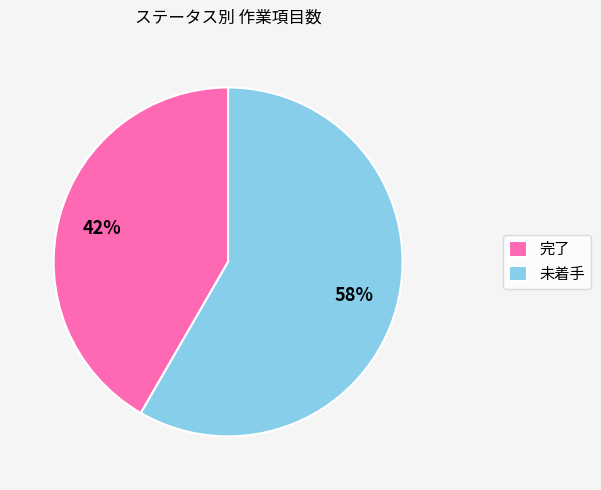

Is it true that 完了 is 50% of the pie?

False